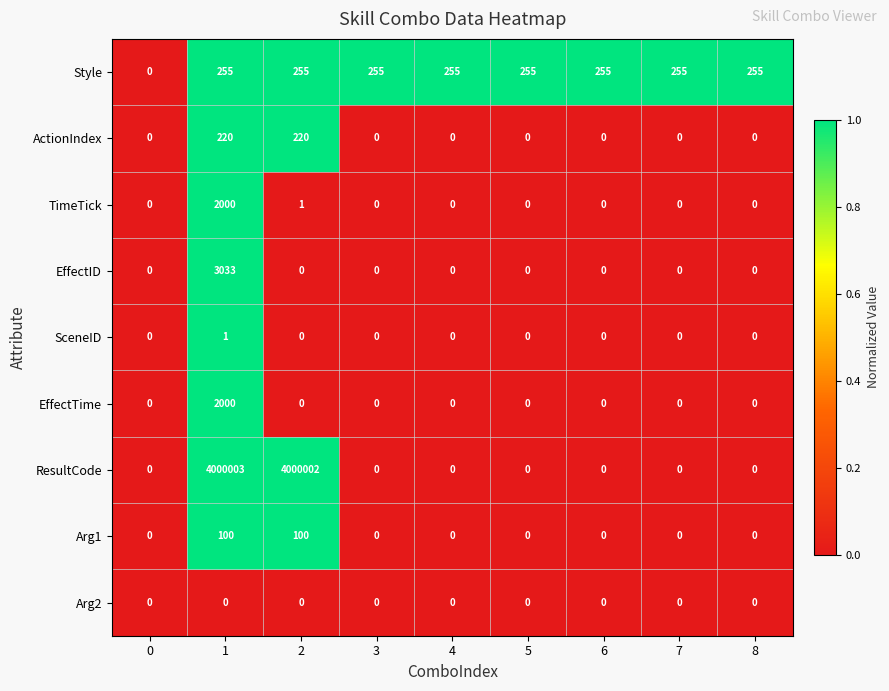

What is the total value across all series at 3?

255